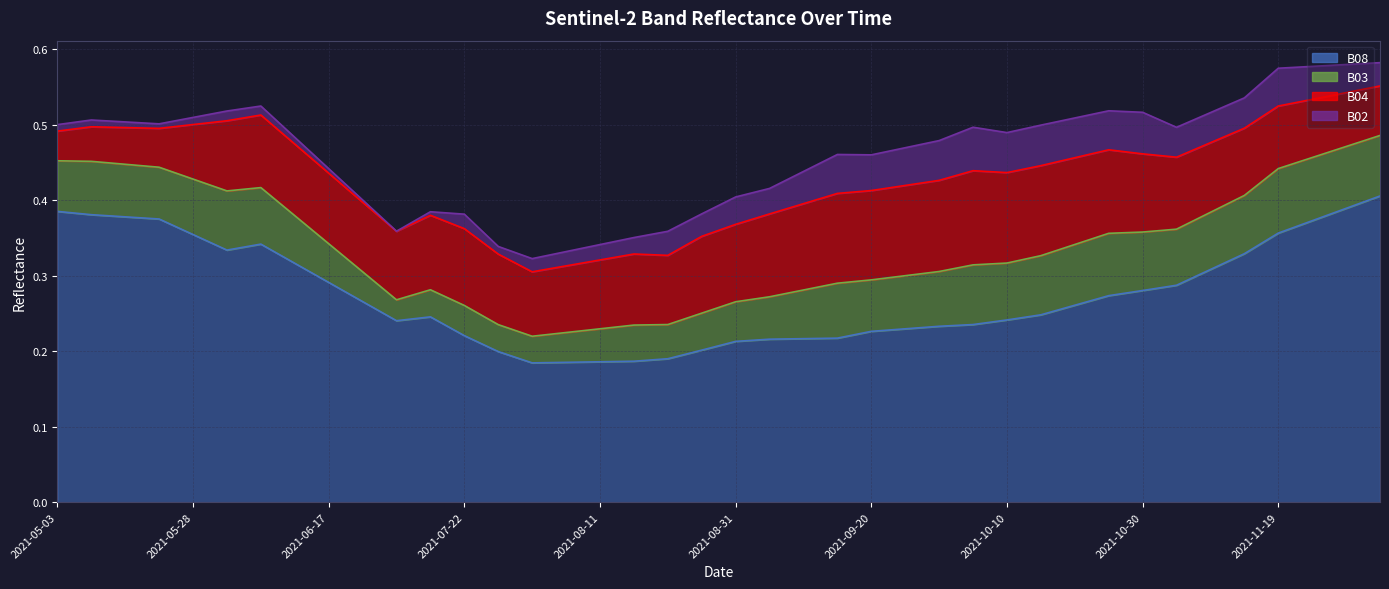

What is the label of the 26th point from the right?

2021-08-01